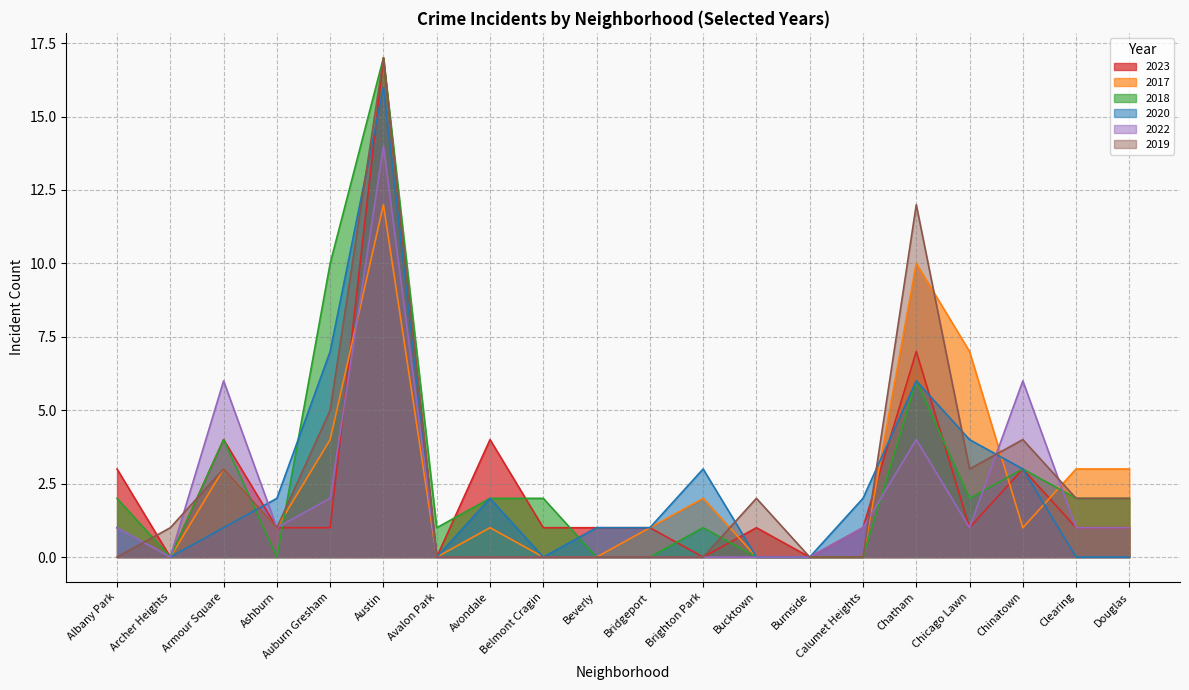

What is the difference between the maximum and minimum values in the 2022 series?

14